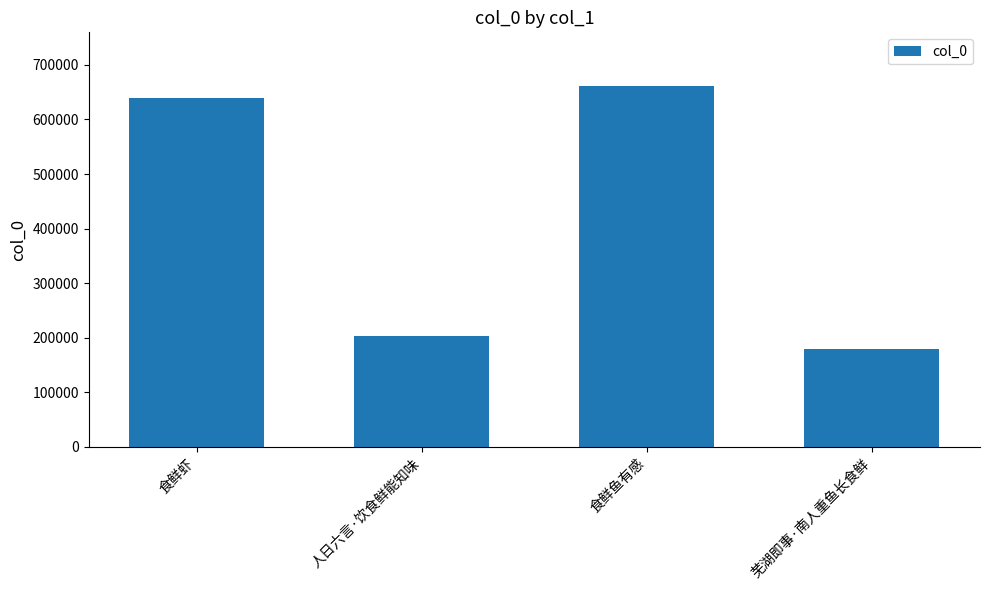

Is it true that the value at 人日六言·饮食鲜能知味 is 72899?

False